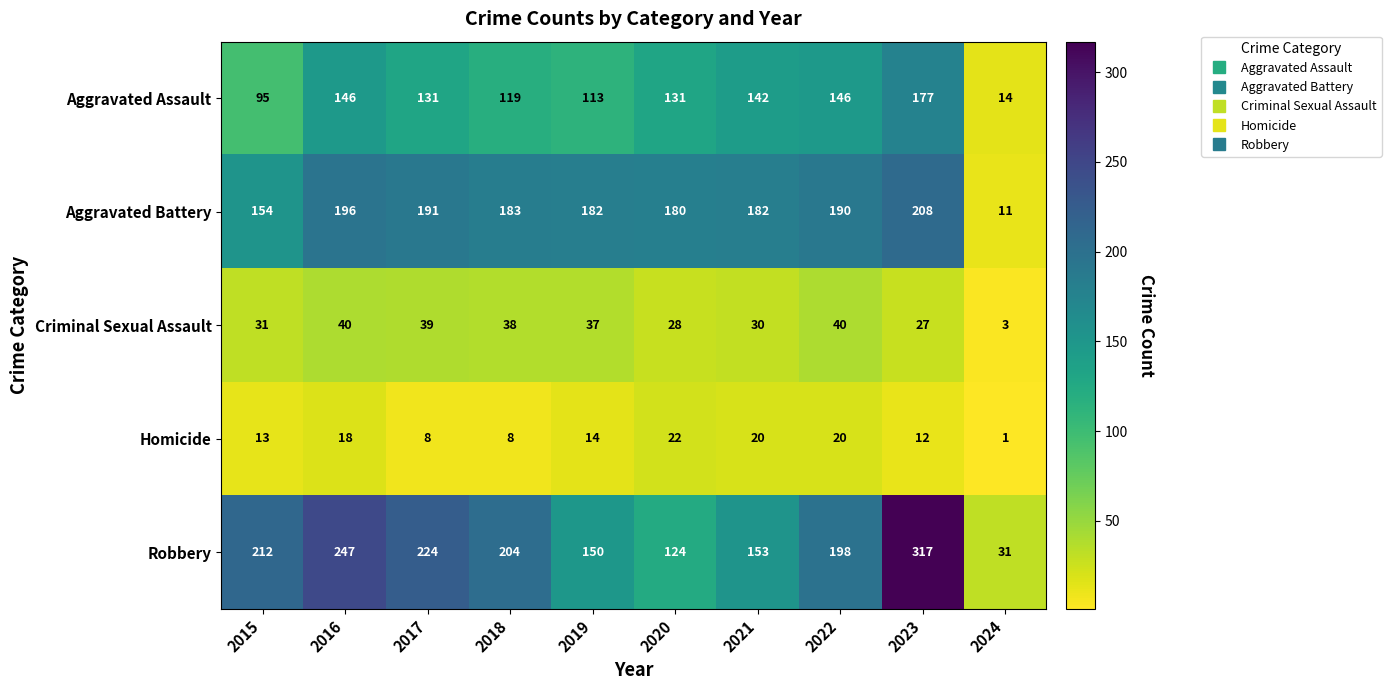

Which series has the largest total across all categories?

Robbery